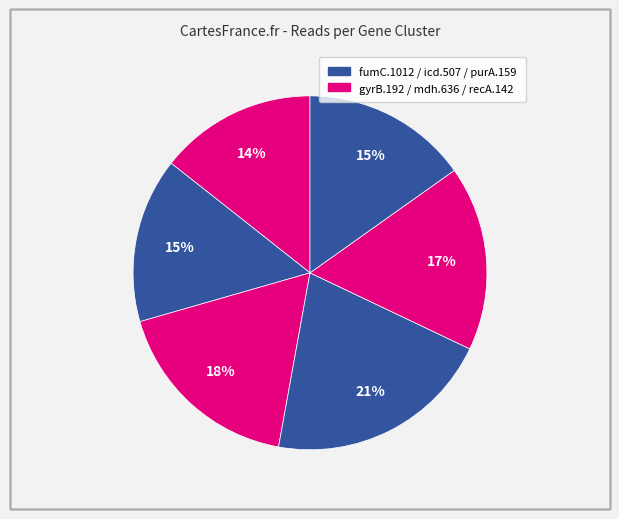

How many segments does this pie chart have?

6